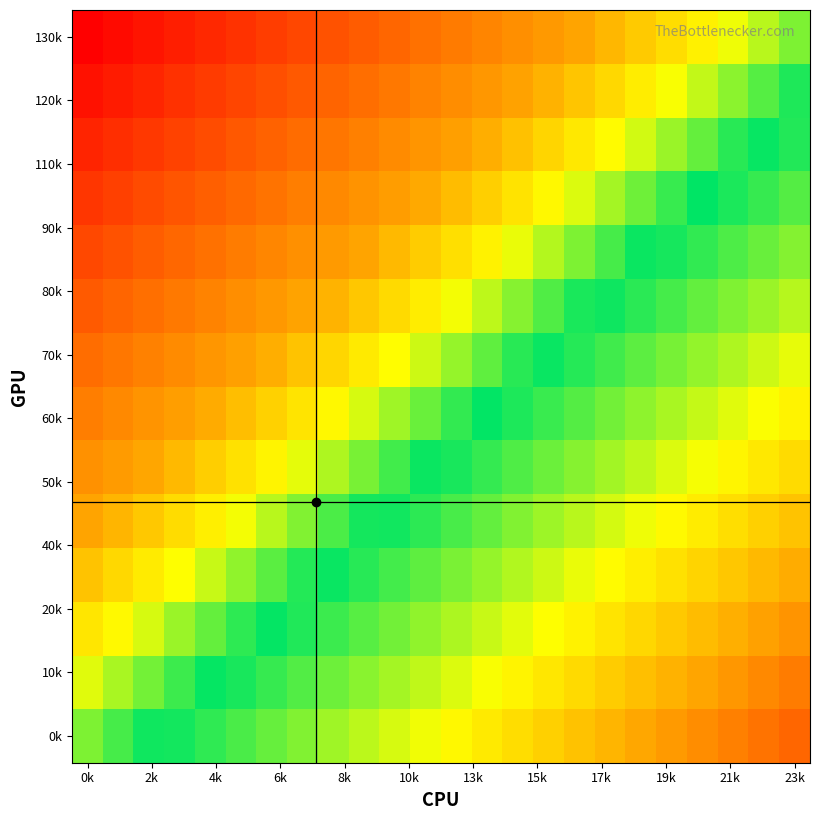

How many categories are shown in the chart?

24